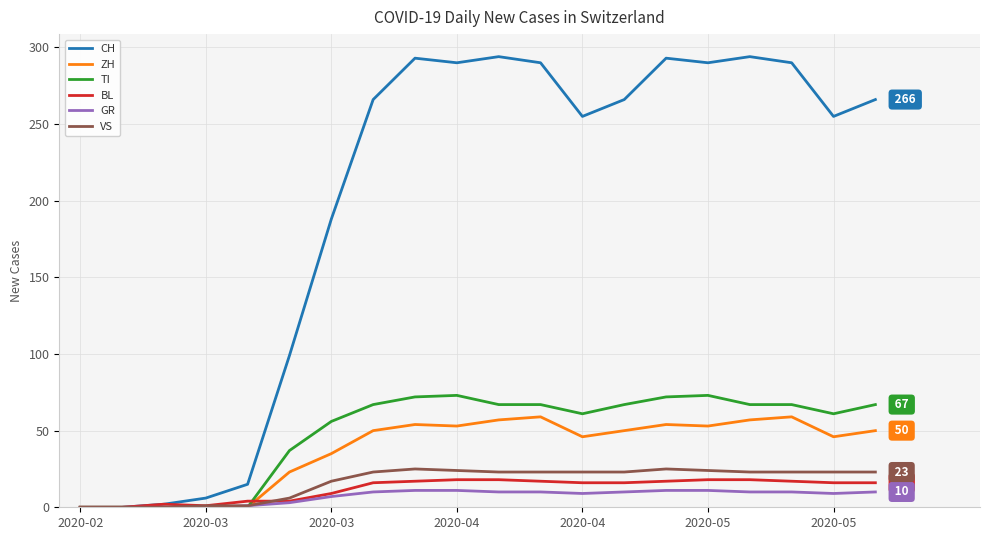

What is the average value of the ZH series?

37